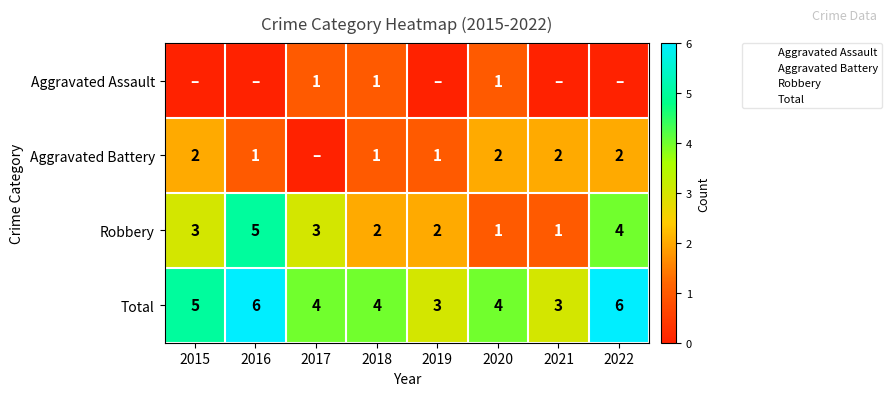

The value of Total at 2017 is 6. True or false?

False